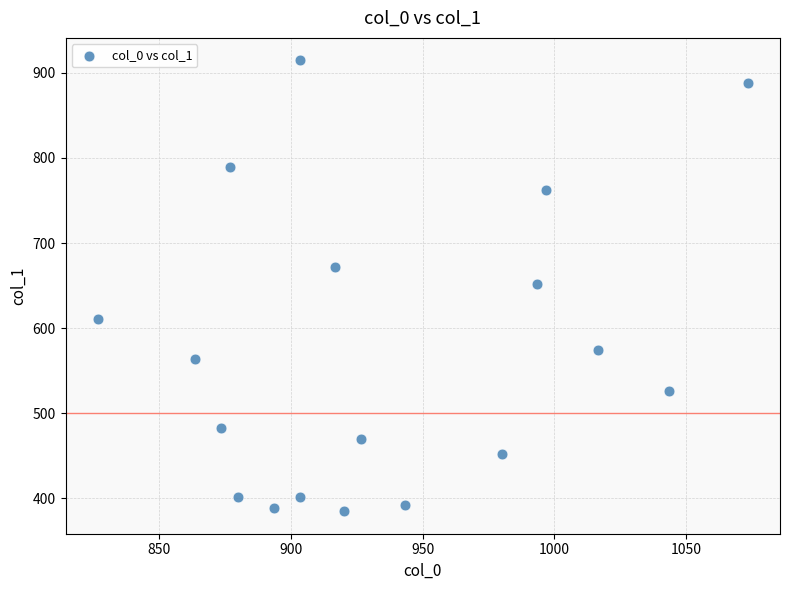

What is the range of X values (max minus min)?

246.7